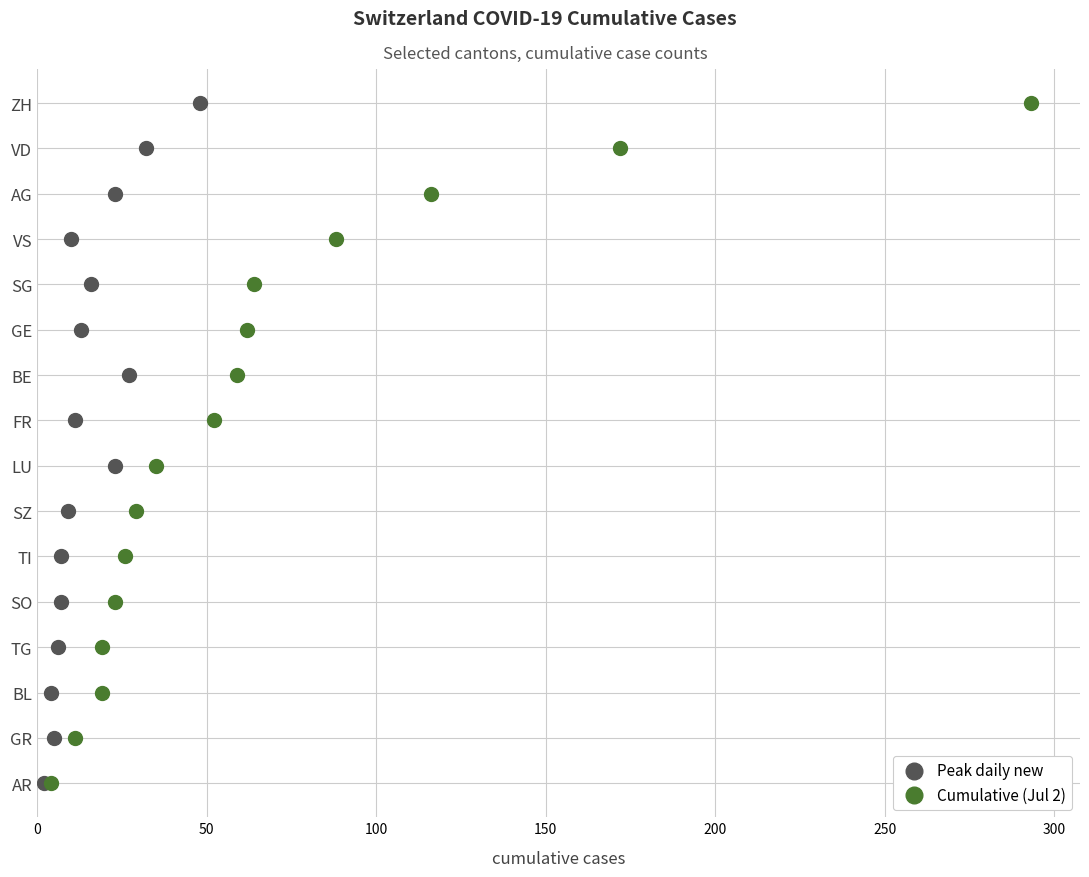

What are all the series names shown in the legend?

Peak daily new, Cumulative (Jul 2)